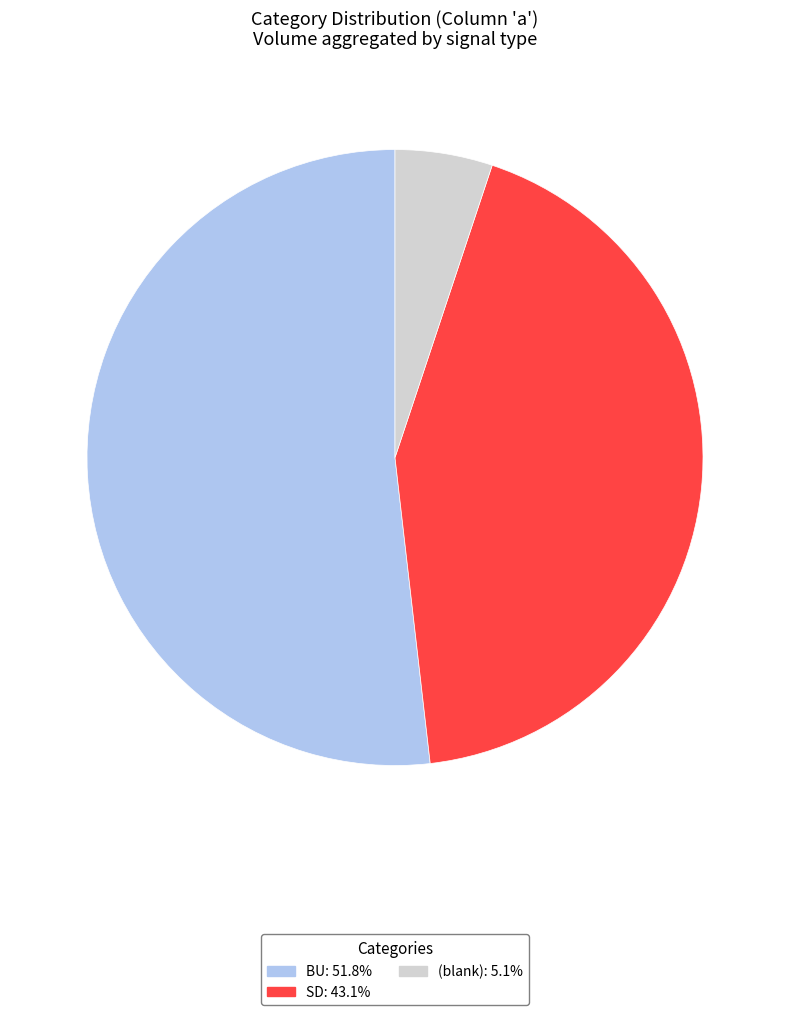

Does any single category account for the majority?

Yes